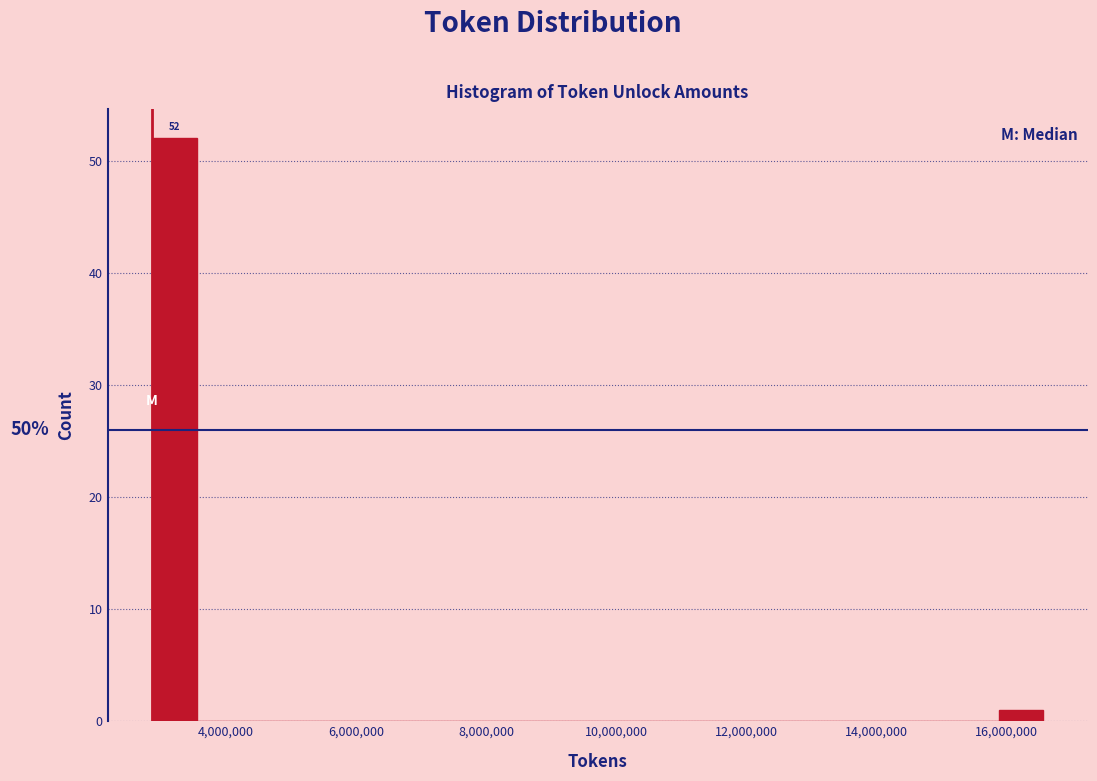

Around what value on the x-axis is the tallest bar? Give the approximate position of its centre, as read against the axis.

3200000